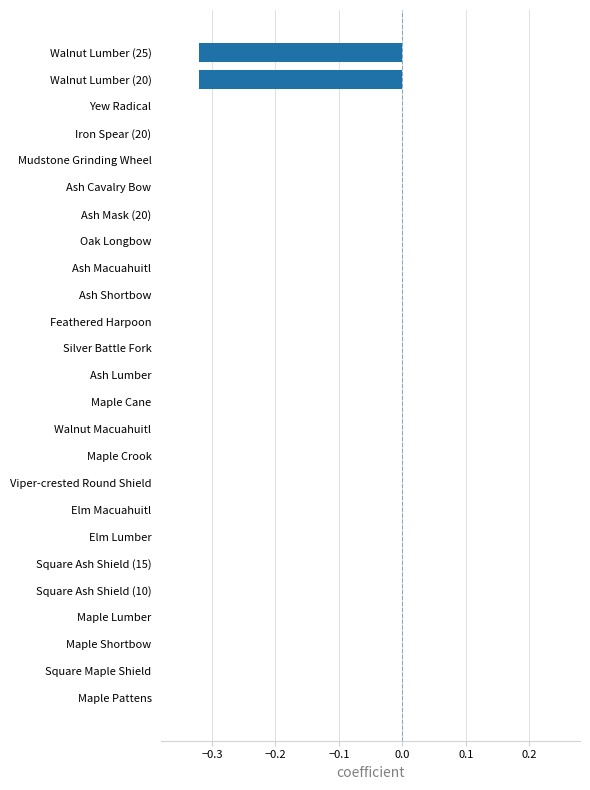

Between Walnut Lumber (20) and Viper-crested Round Shield, which is larger?

Viper-crested Round Shield